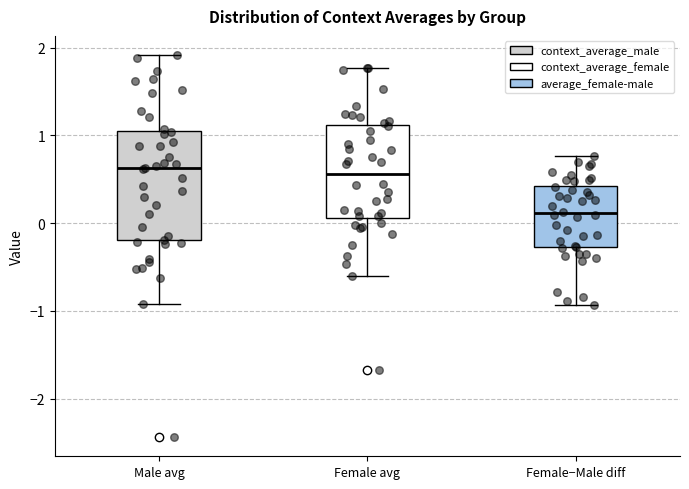

Where does the median line of the box for Female avg sit on the y-axis? The values are not printed on the chart, so give them approximately, as read against the axis.

0.6